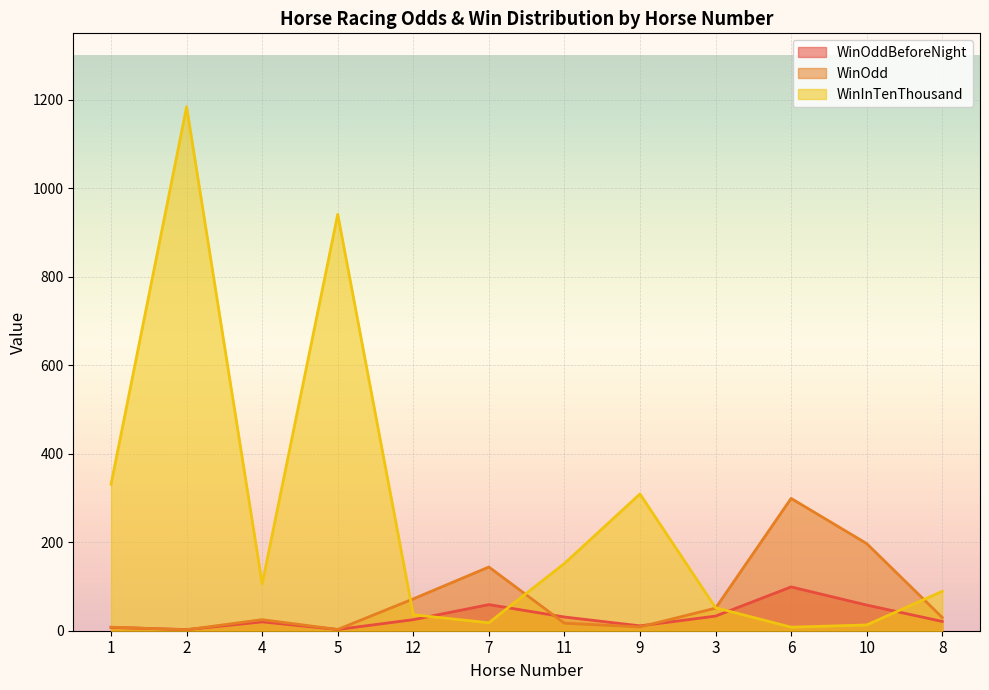

Reading left to right, list all the values displayed in this chart.

WinOddBeforeNight: 7.6	2.5	20.0	2.8	25.0	59.0	31.0	11.0	33.0	99.0	58.0	21.0
WinOdd: 8.0	2.2	25.0	2.8	72.0	144.0	17.0	8.6	51.0	299.0	197.0	30.0
WinInTenThousand: 331.0	1184.0	106.0	941.0	36.0	18.0	152.0	309.0	52.0	8.0	13.0	89.0